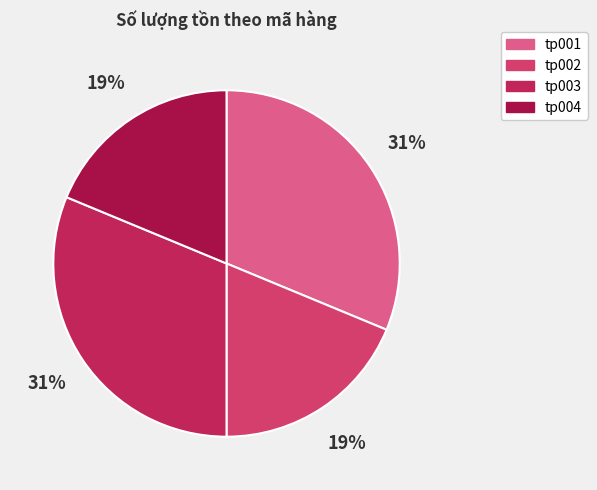

To the nearest percent, what percentage of the pie is tp003?

31%